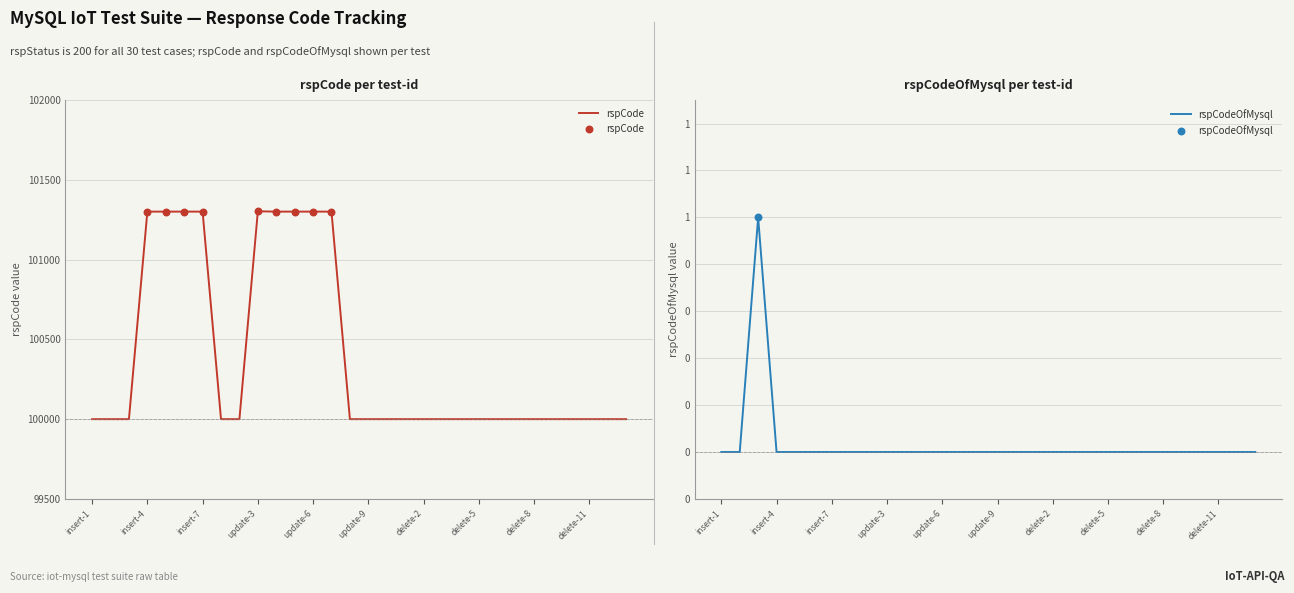

Which series has the largest Y range (max minus min)?

rspCode